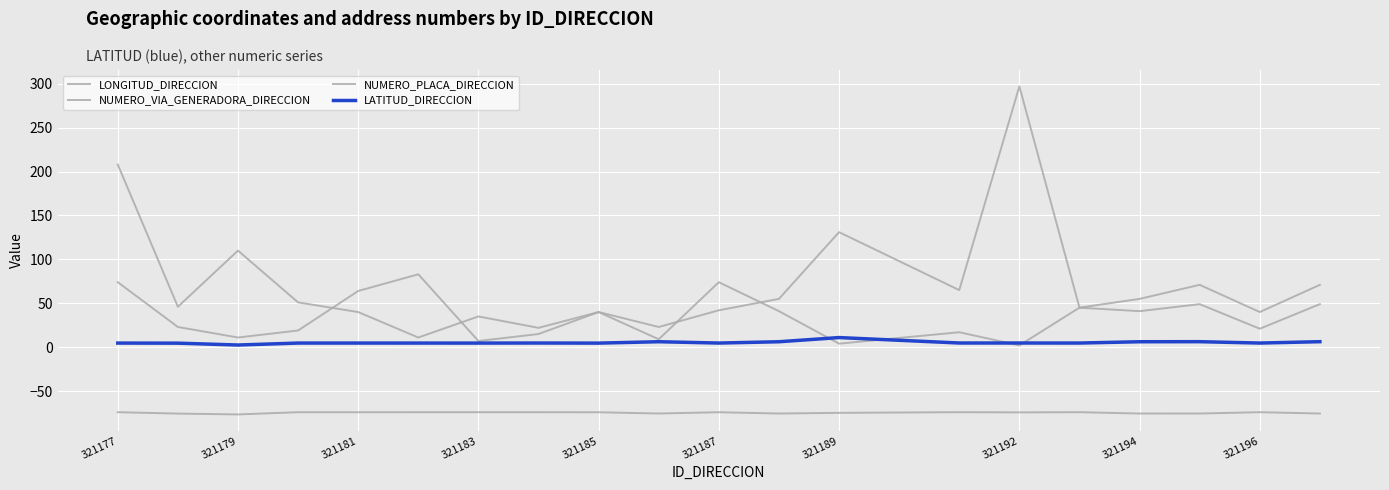

How many lines are shown in the chart?

4